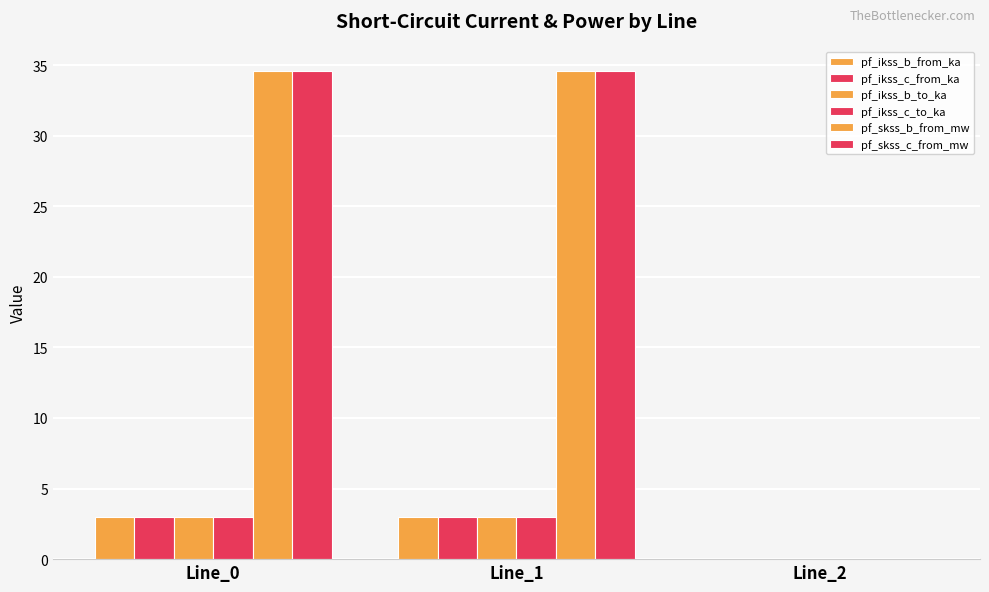

What is the difference between the highest and lowest values at Line_1?

31.6